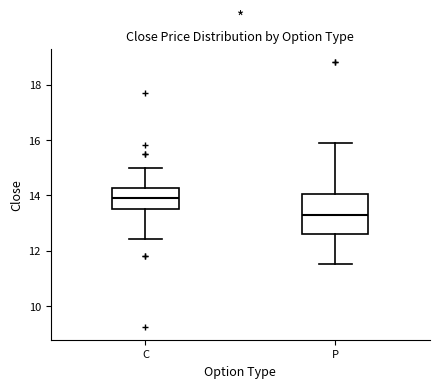

Which box's median line is the lowest?

P